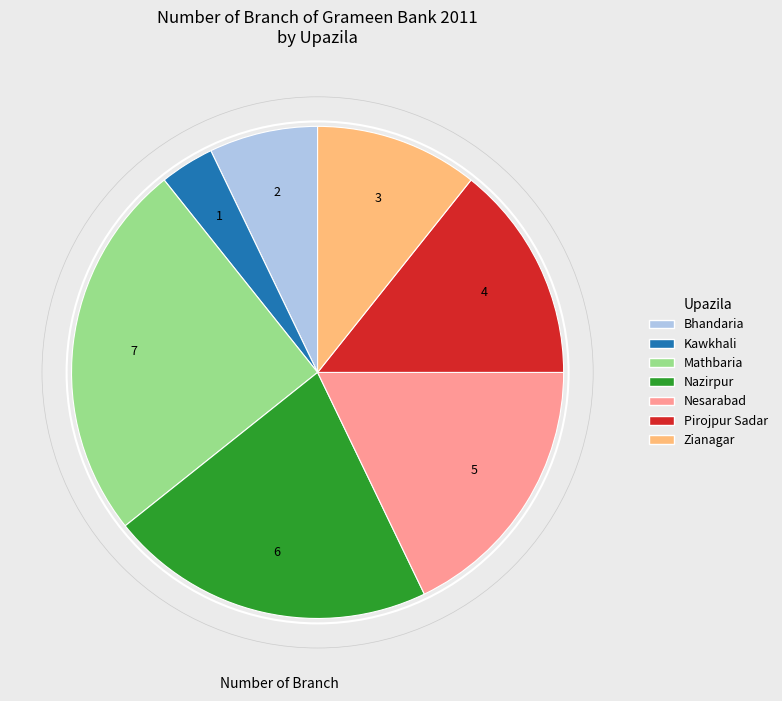

How many slices are in this pie chart?

7